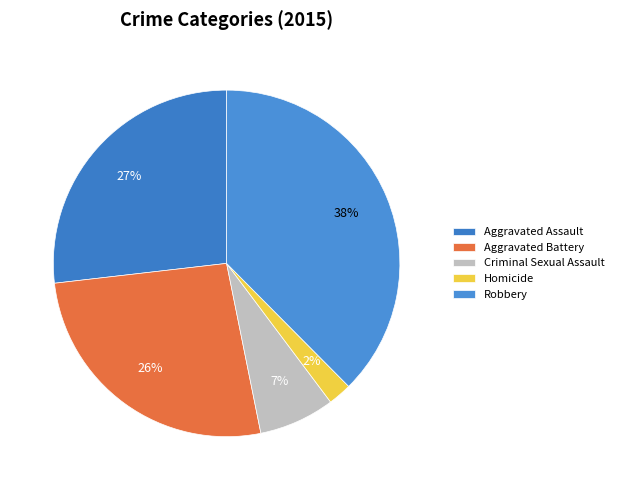

Which slice is the smallest?

Homicide